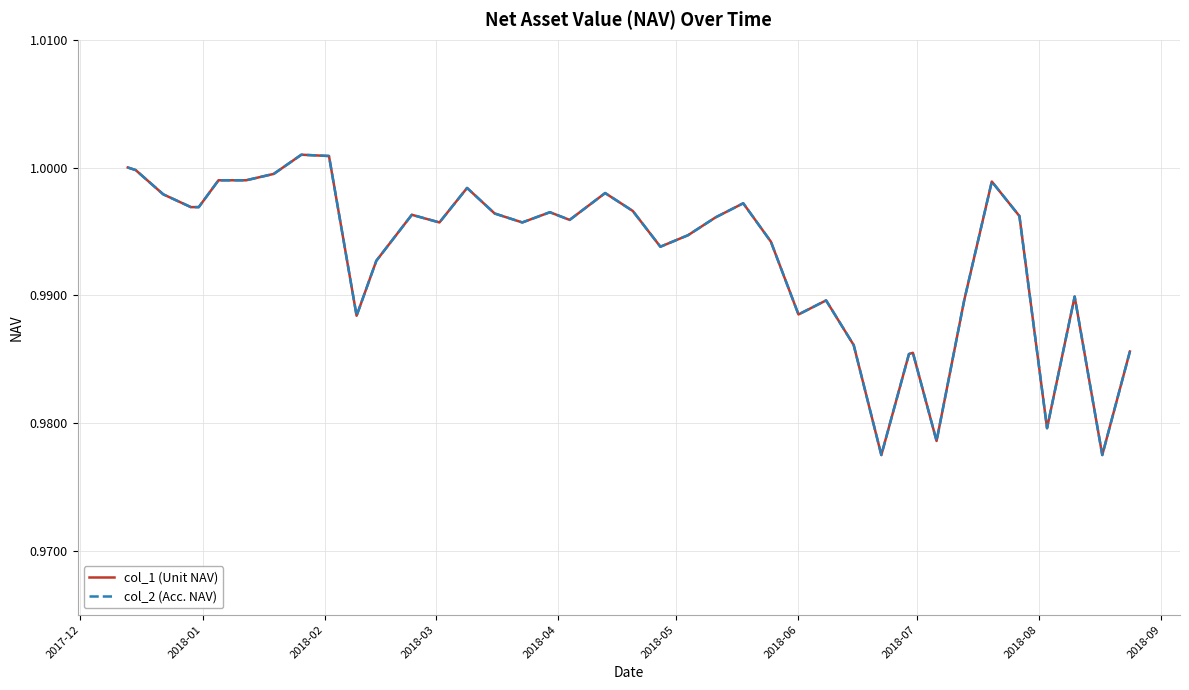

Is this an area chart (filled region under the line)?

No